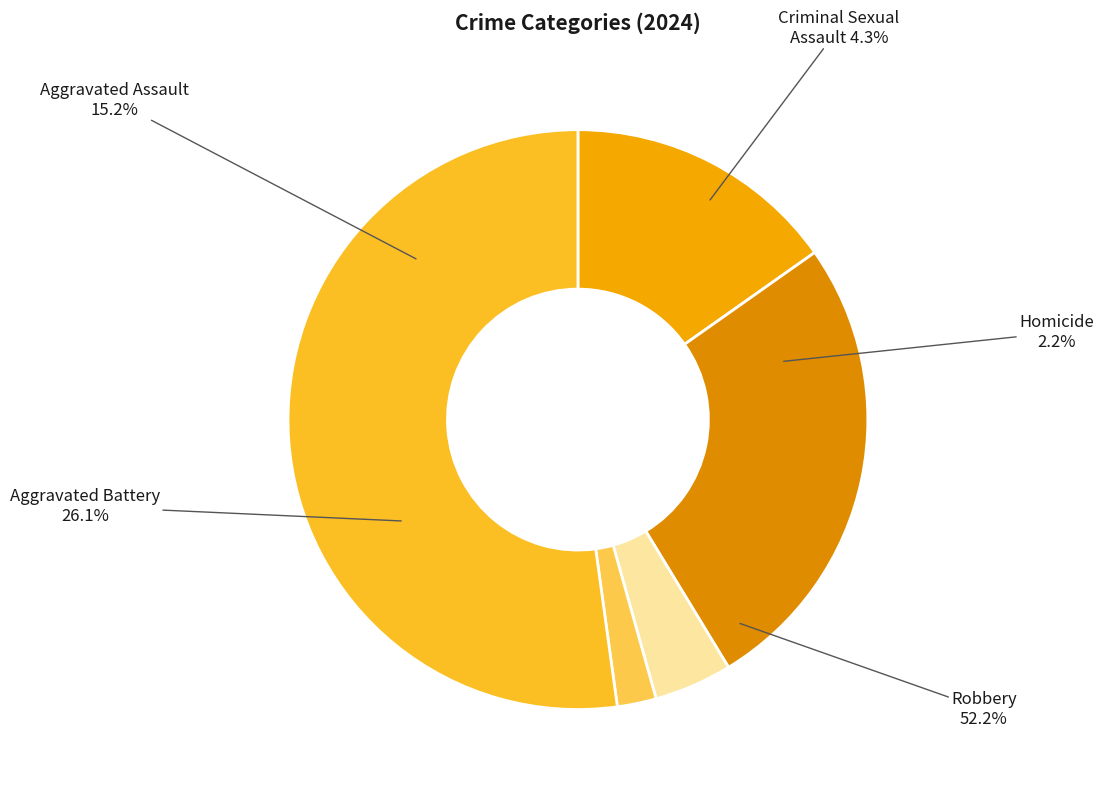

How many slices are in this pie chart?

5